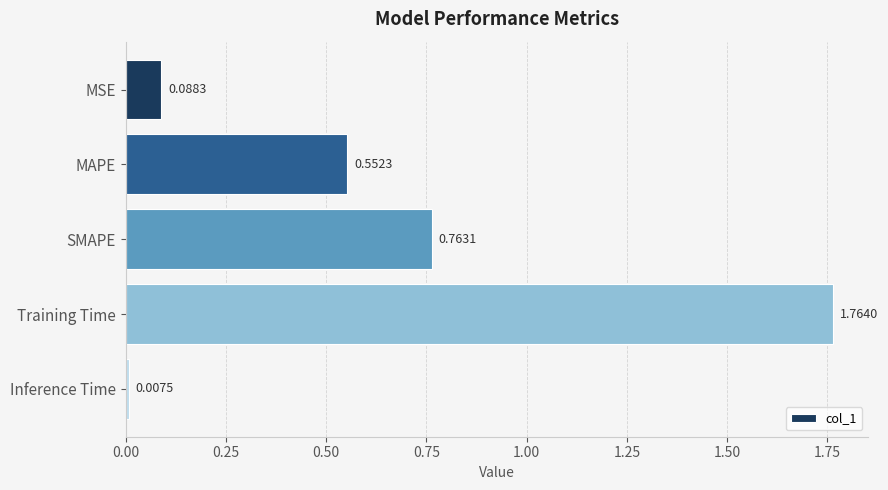

What is the difference between the values at Training Time and SMAPE?

1.0